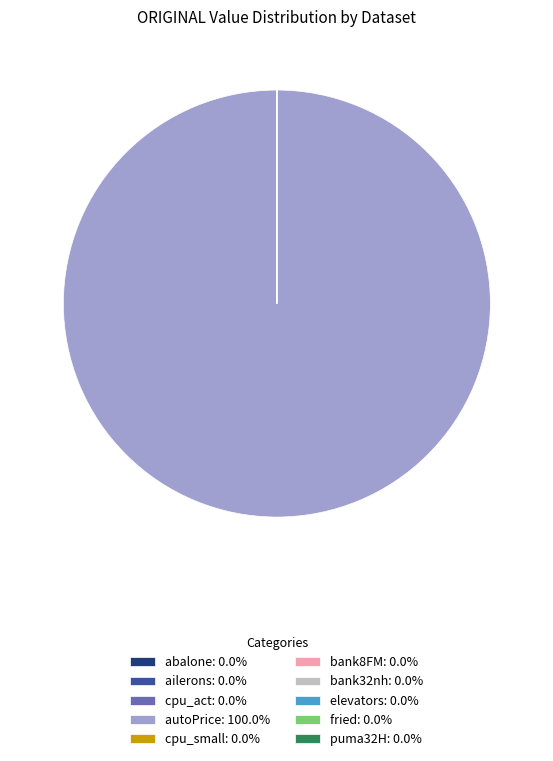

Is there any slice that represents more than half of the pie?

Yes